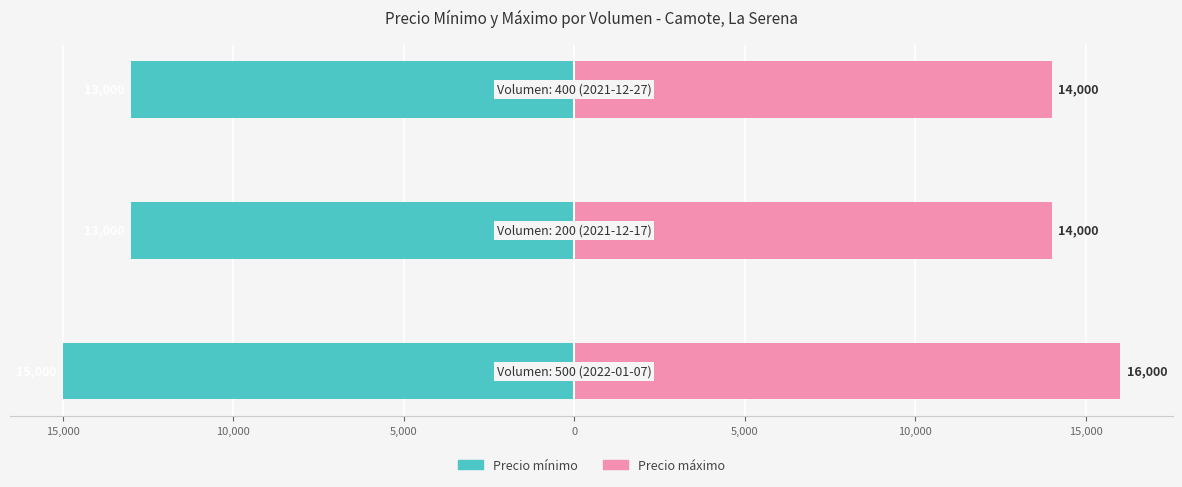

Which series has the largest range (max minus min)?

Precio mínimo